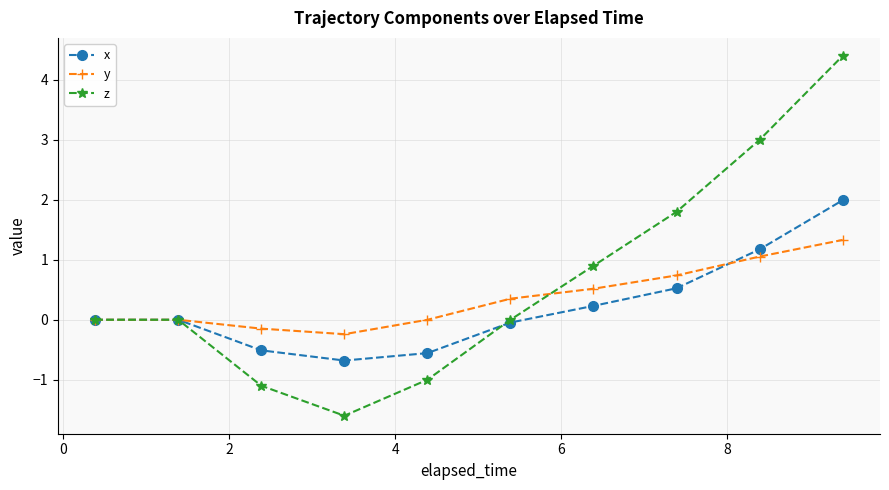

What is the smallest value displayed?

-1.6